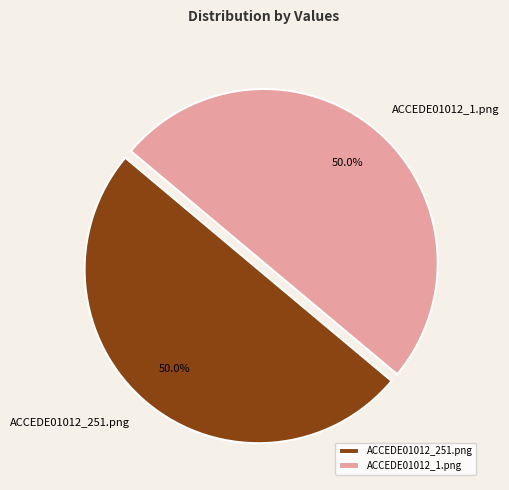

Is the sum of ACCEDE01012_1.png and ACCEDE01012_251.png greater than half?

Yes